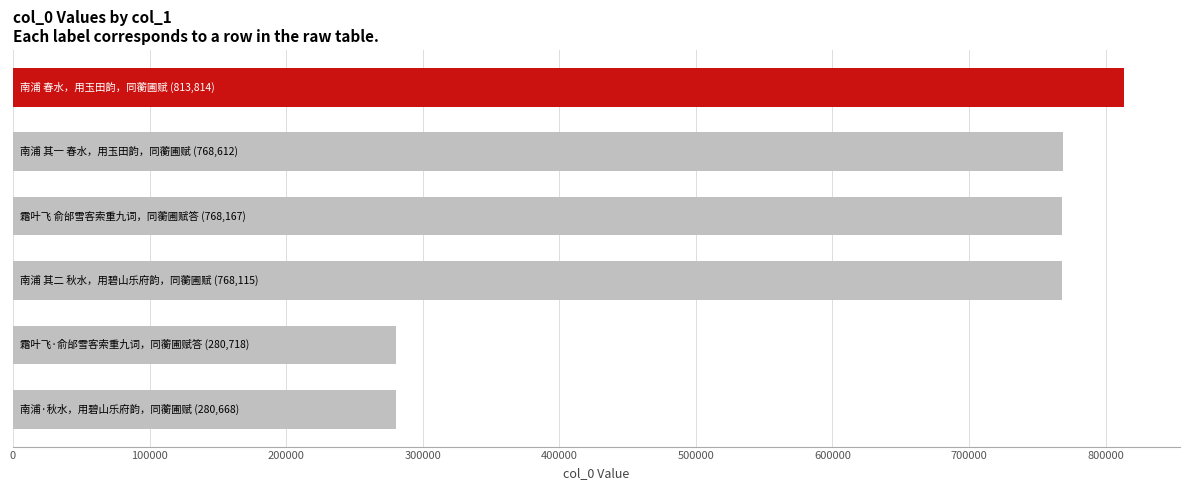

What is the difference between the maximum and second lowest values?

533096